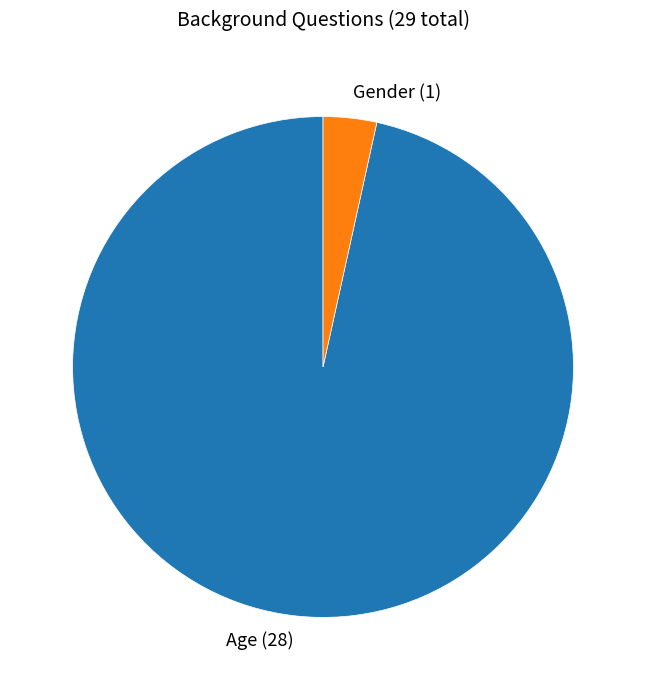

What is the majority slice?

Age